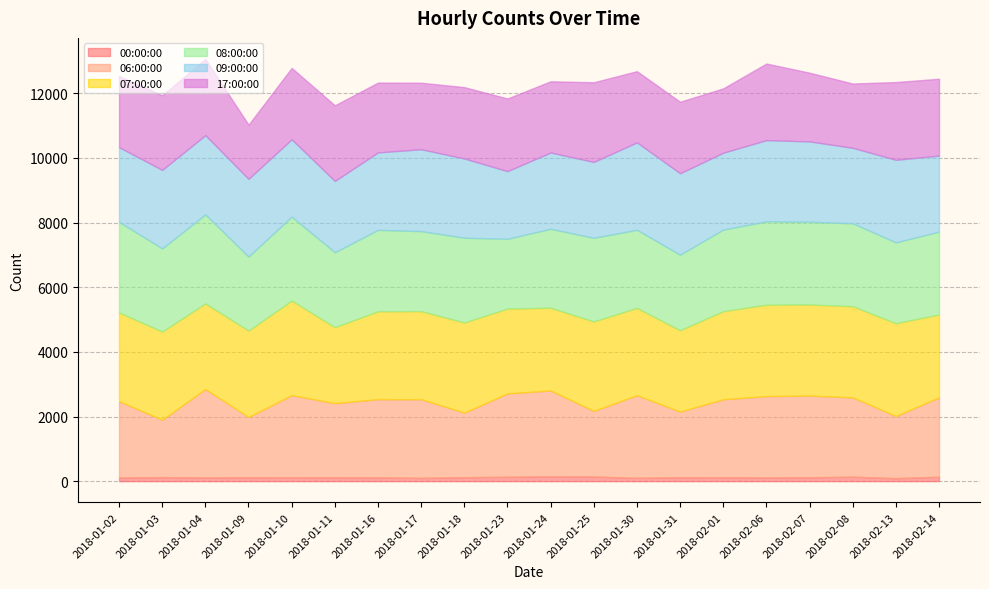

Is it true that 08:00:00 equals 2559 at 2018-02-07?

True